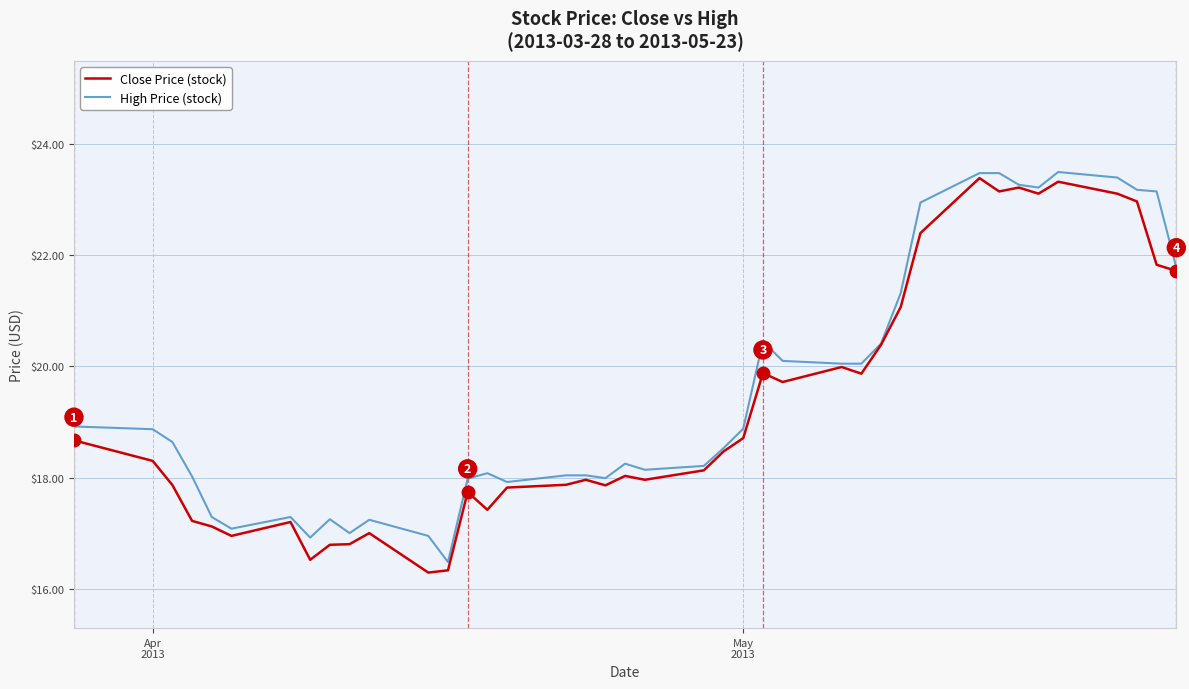

What is the minimum value shown in the chart?

16.3